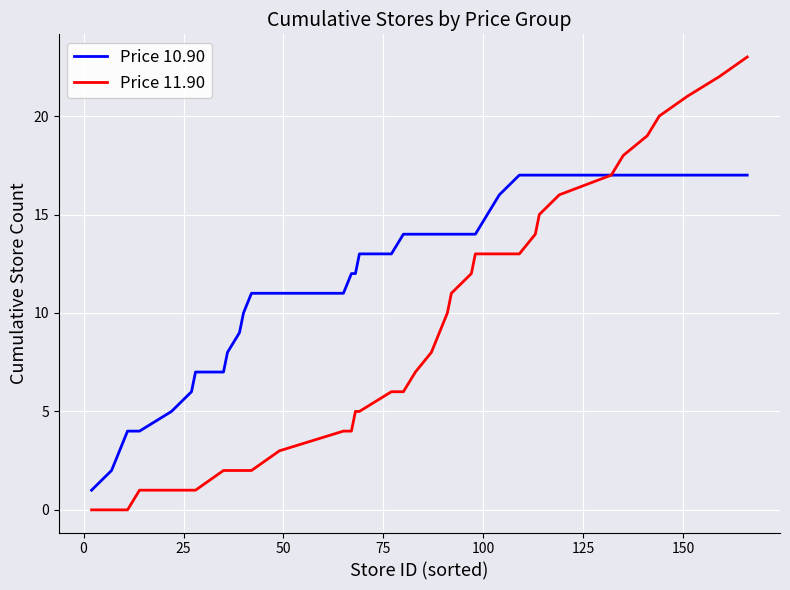

What is the greatest value displayed?

23